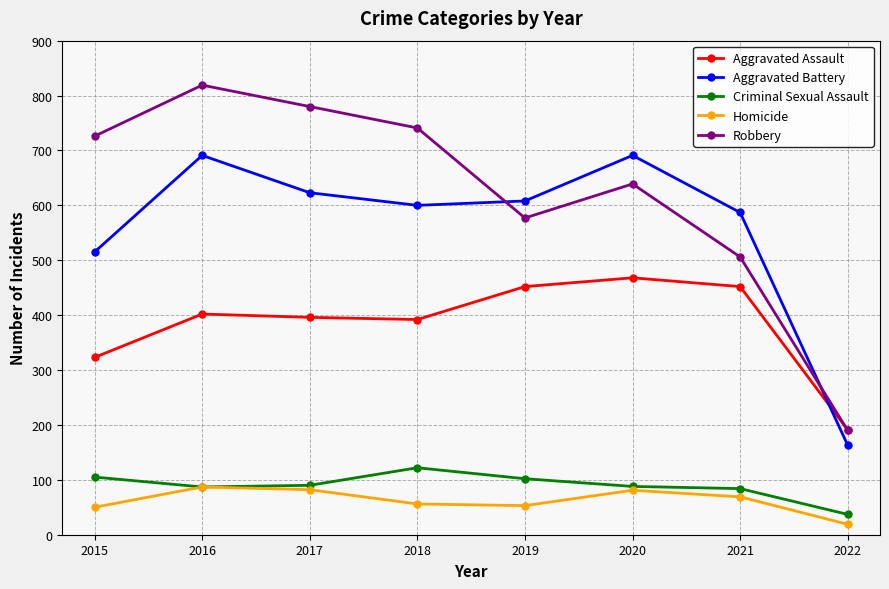

Between 2017 and 2021, which series saw the biggest shift?

Robbery